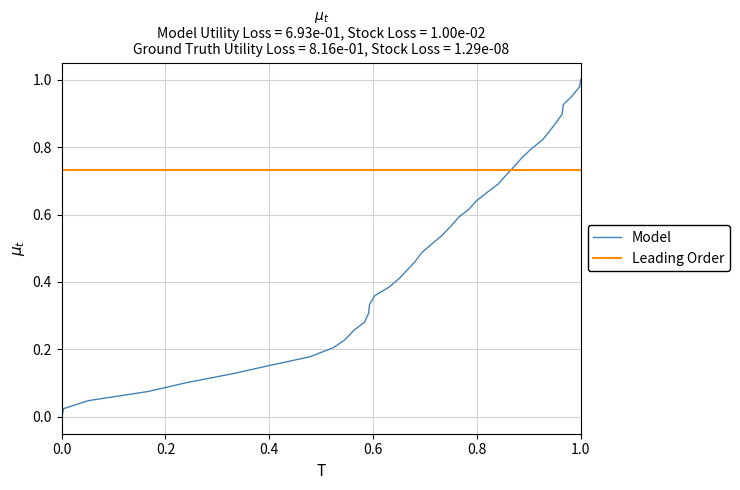

Which series has the largest total across all categories?

Leading Order